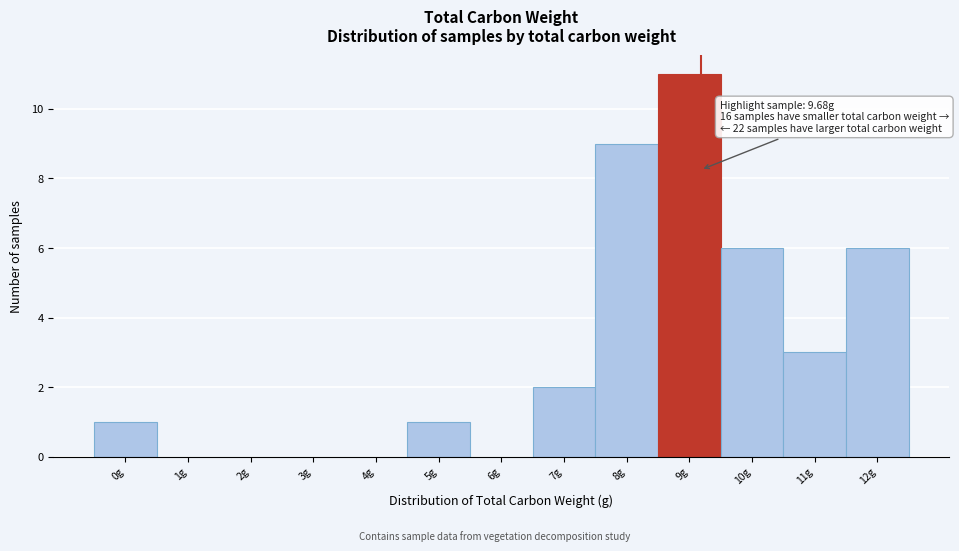

Reading right to left, list all the values displayed in this chart.

12g=6	11g=3	10g=6	9g=11	8g=9	7g=2	6g=0	5g=1	4g=0	3g=0	2g=0	1g=0	0g=1